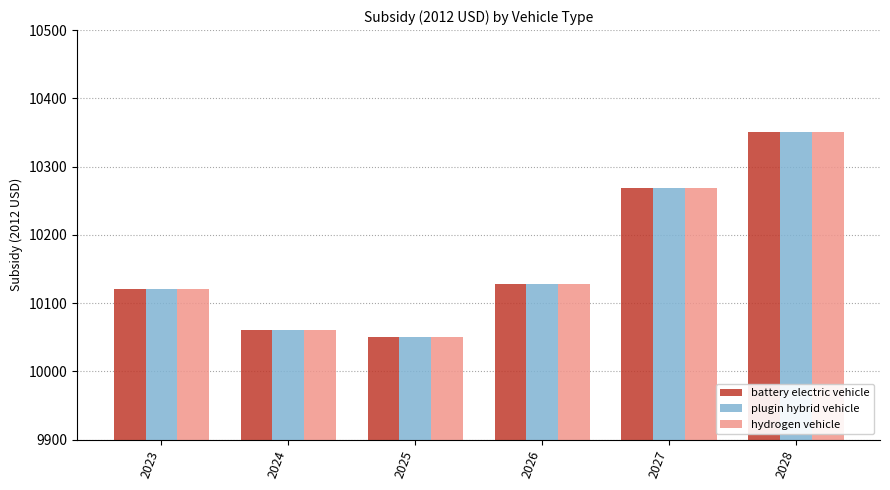

What is the highest value of the plugin hybrid vehicle series?

10350.8